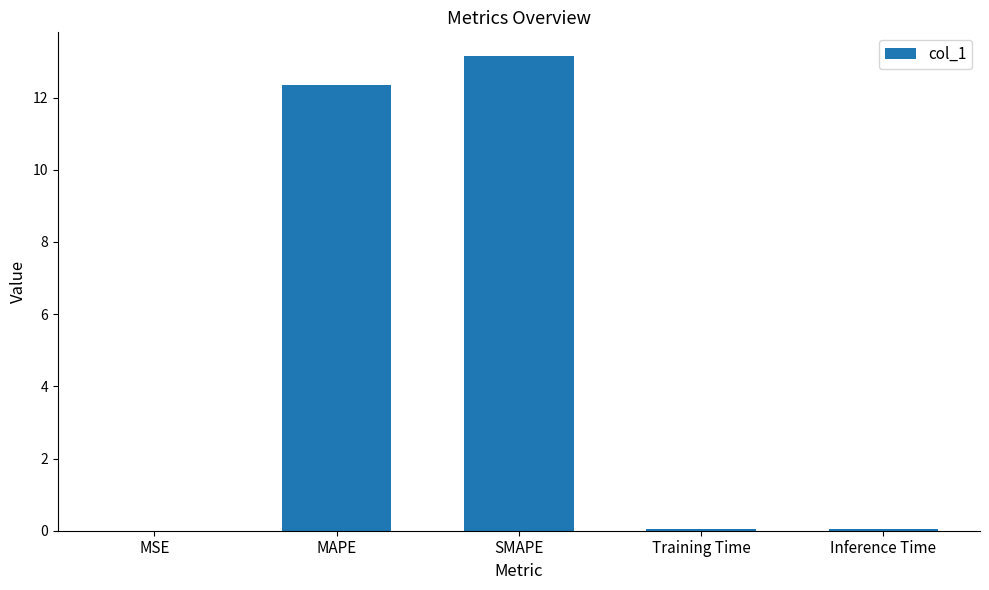

Count the number of categories in the chart.

5